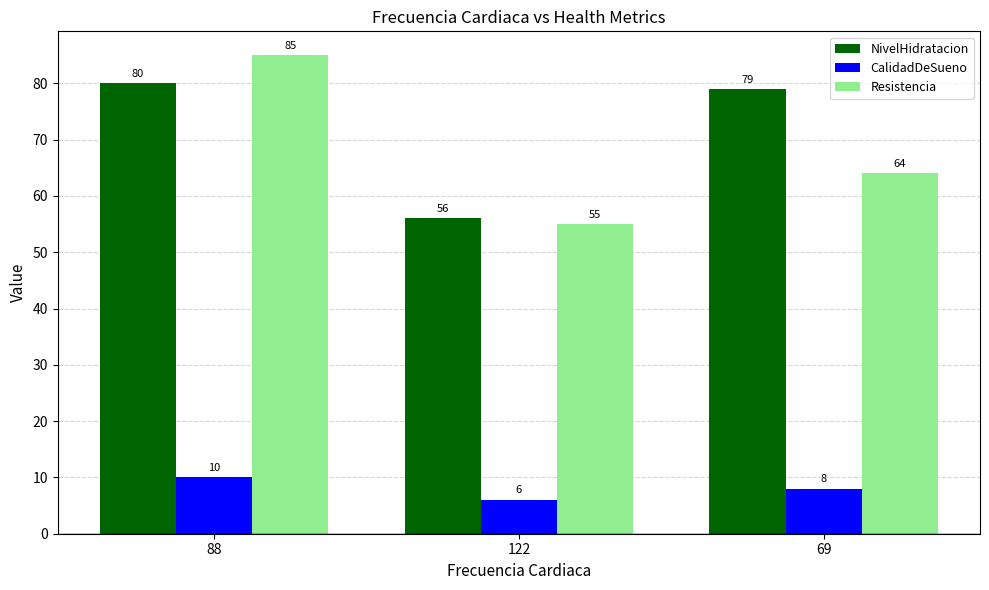

The value of Resistencia at 88 is 85. True or false?

True